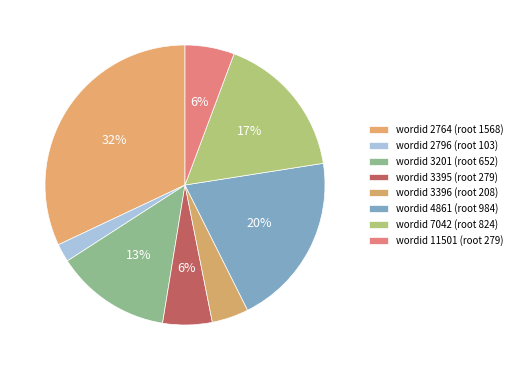

Count the number of slices in the pie.

8